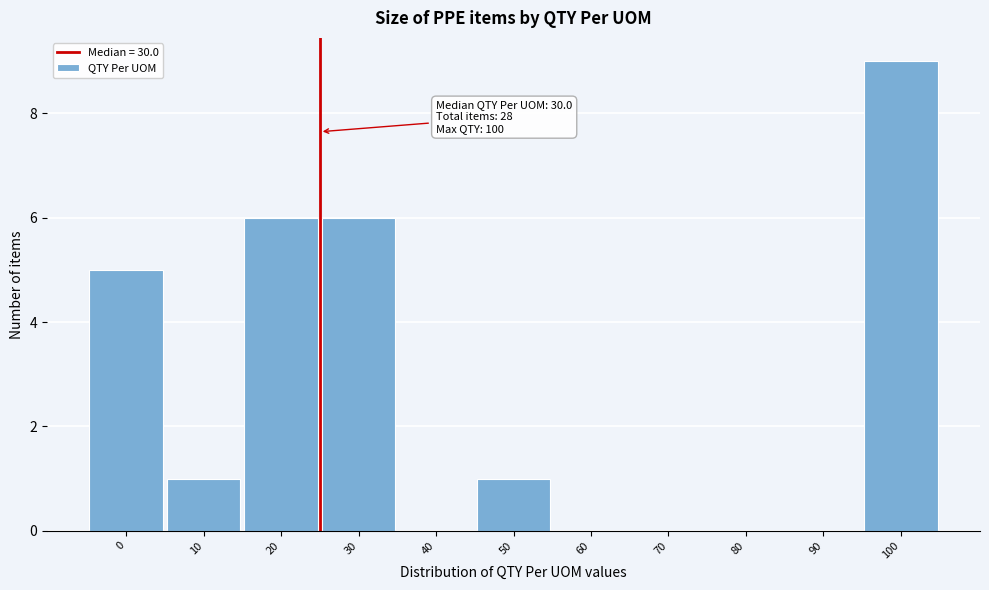

Reading left to right, transcribe all the data shown in this chart.

0=5	10=1	20=6	30=6	40=0	50=1	60=0	70=0	80=0	90=0	100=9